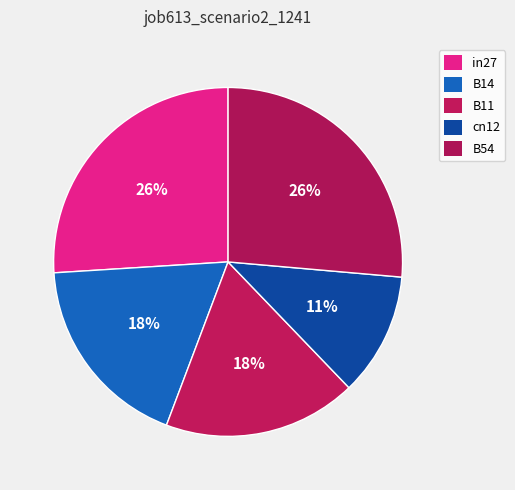

What percentage do B54 and cn12 together represent?

37.8%